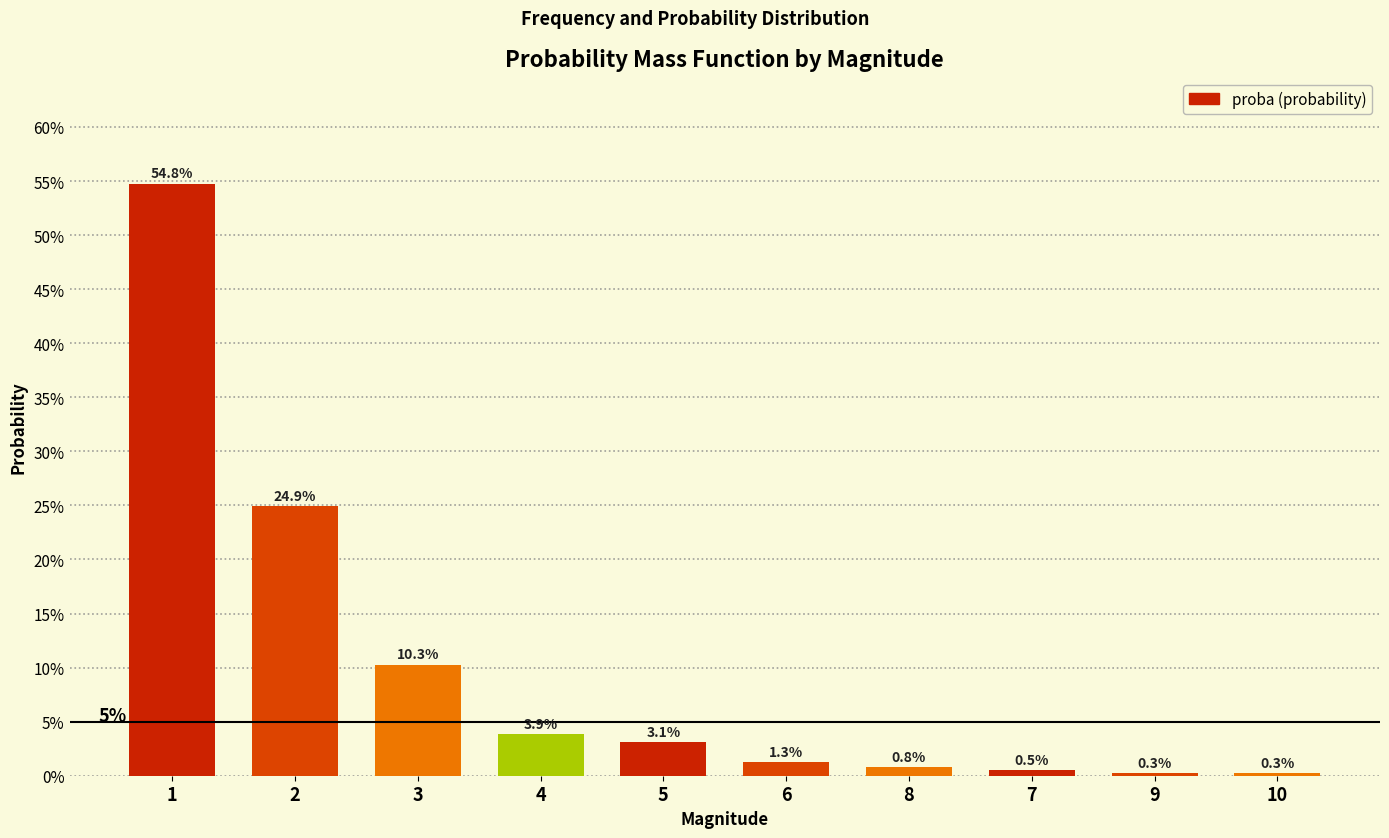

Reading left to right, extract all data points from this chart.

1=0.5	2=0.2	3=0.1	4=0.0	5=0.0	6=0.0	8=0.0	7=0.0	9=0.0	10=0.0